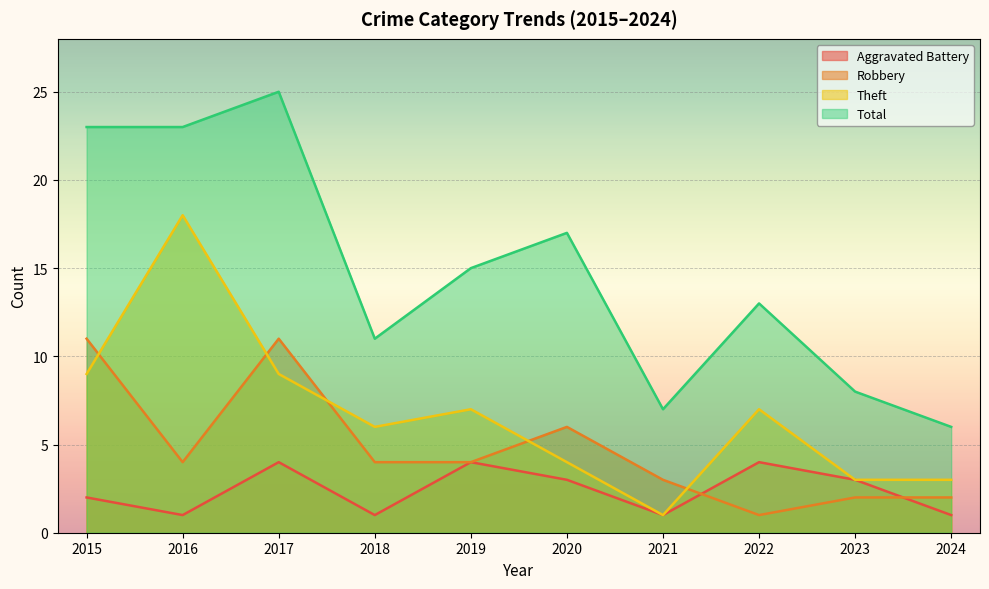

True or false: Aggravated Battery has more than 0 points higher than both neighbors.

True